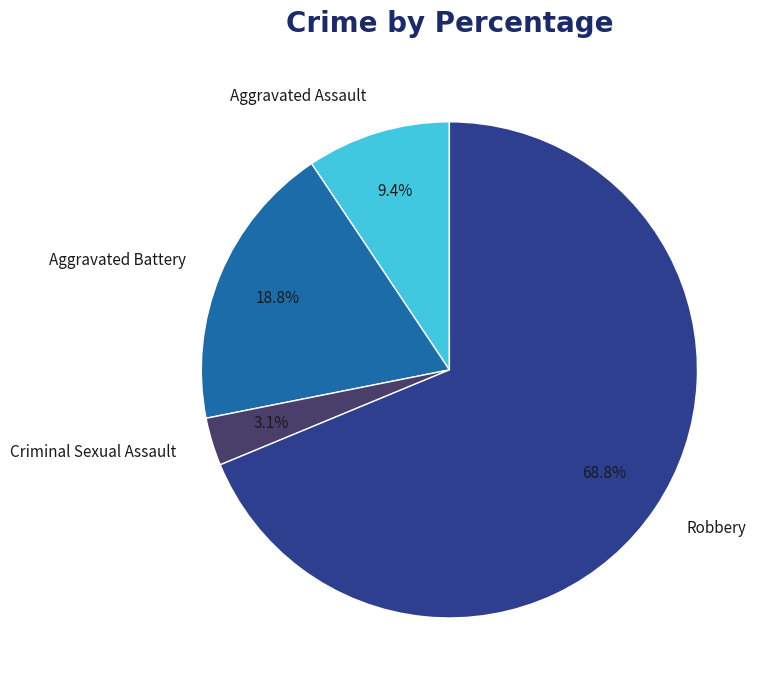

Count the number of slices in the pie.

4